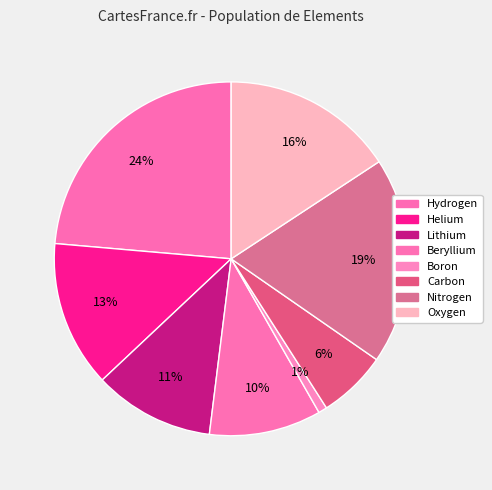

Is it true that Beryllium is 16% of the pie?

False